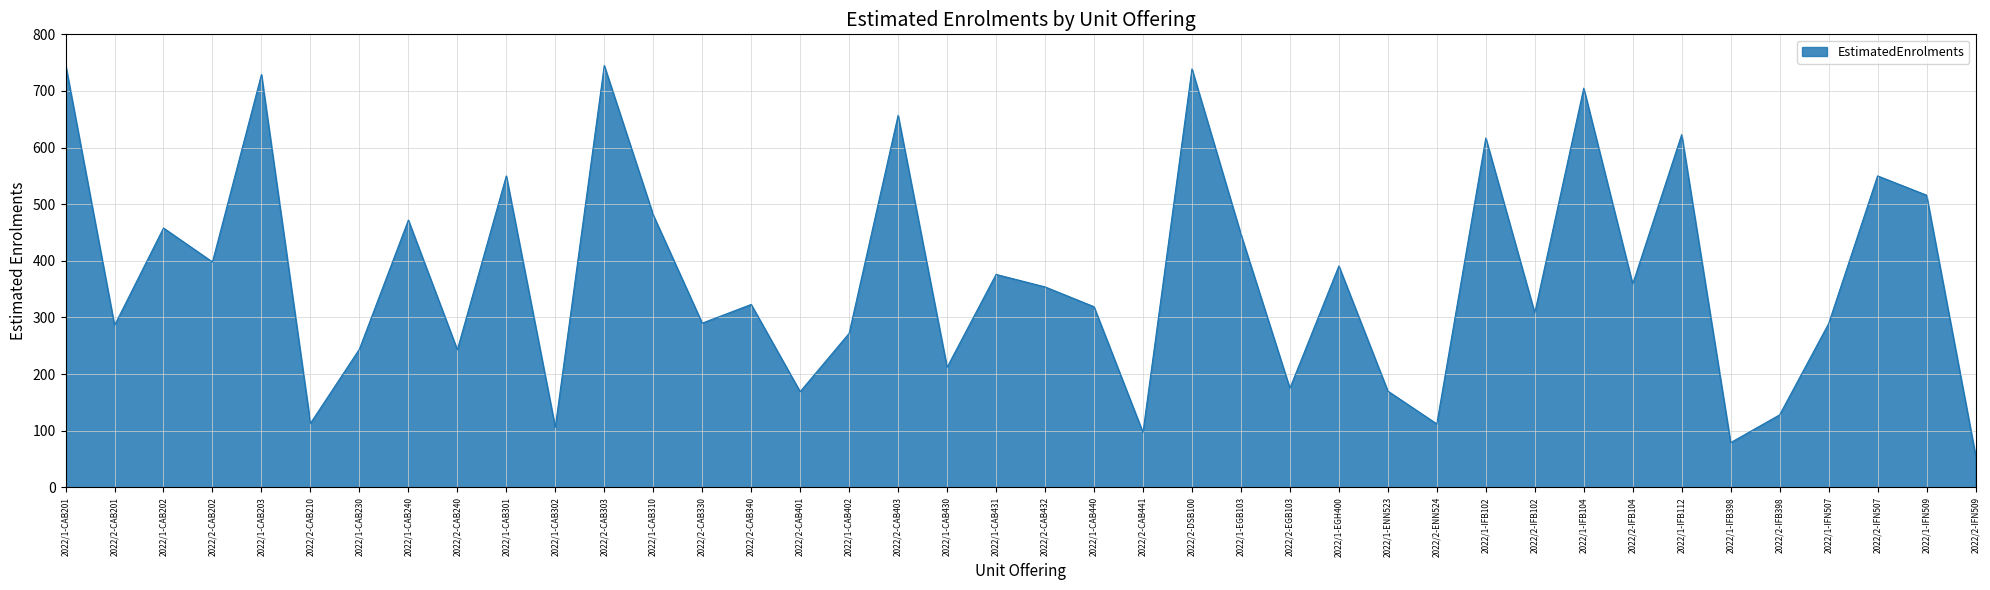

The chart shows a value of 729 at 2022/1-CAB203. True or false?

True